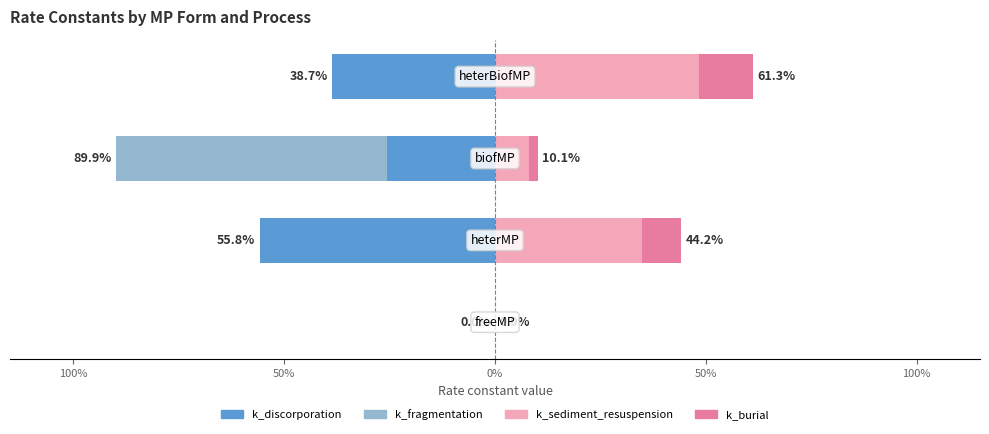

How many bars are there in each group?

4